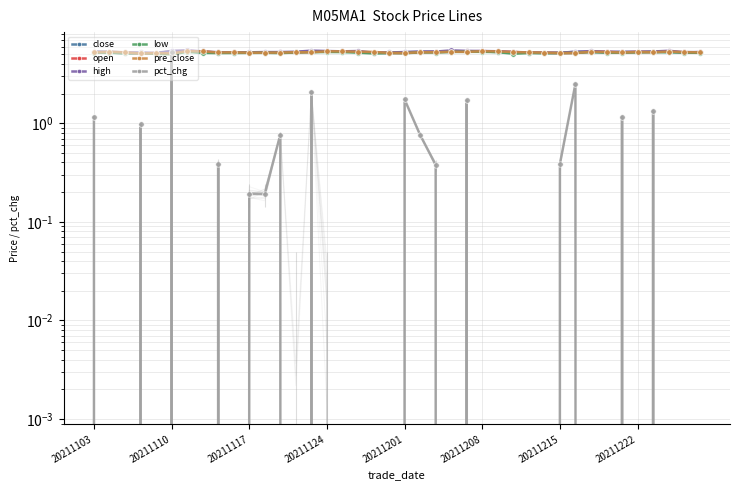

How many values in the low series exceed 5?

39